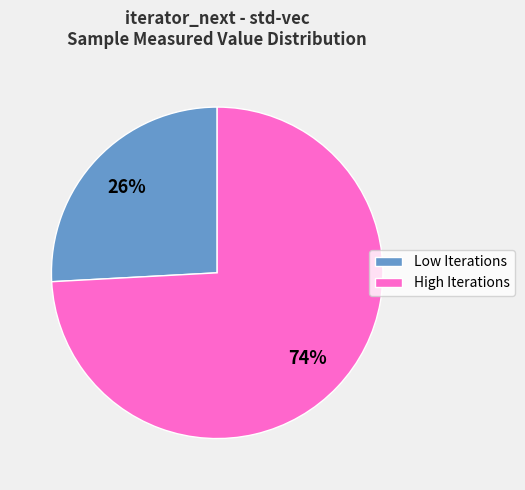

How many segments does this pie chart have?

2